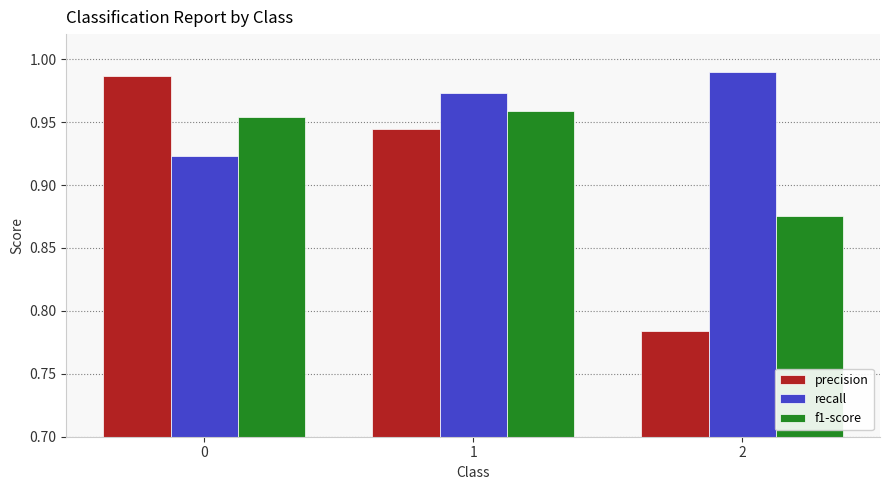

What is the total value across all series at 0?

2.9